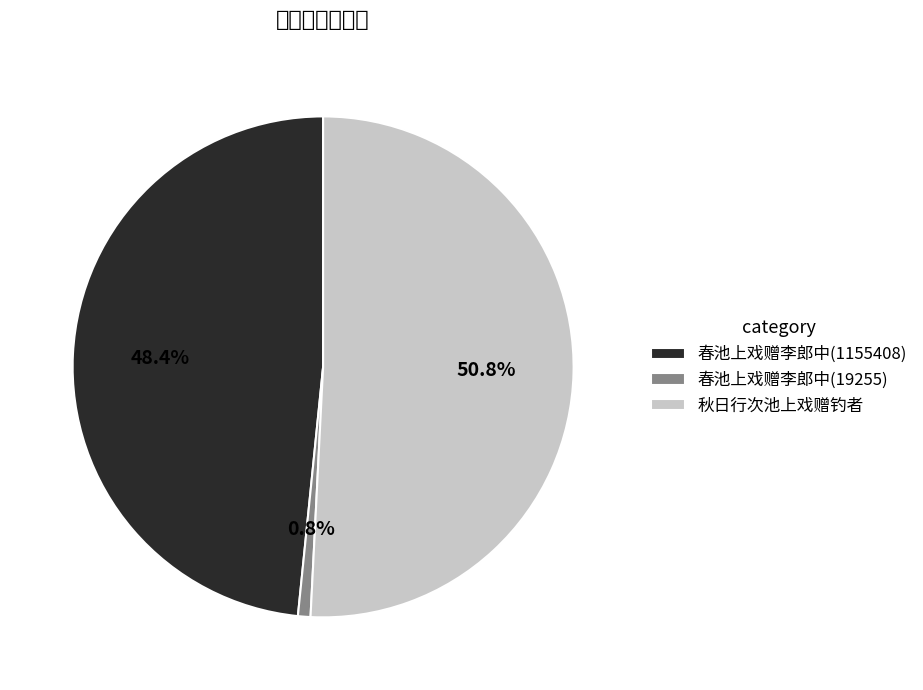

Is it true that 春池上戏赠李郎中(19255) is 11% of the pie?

False